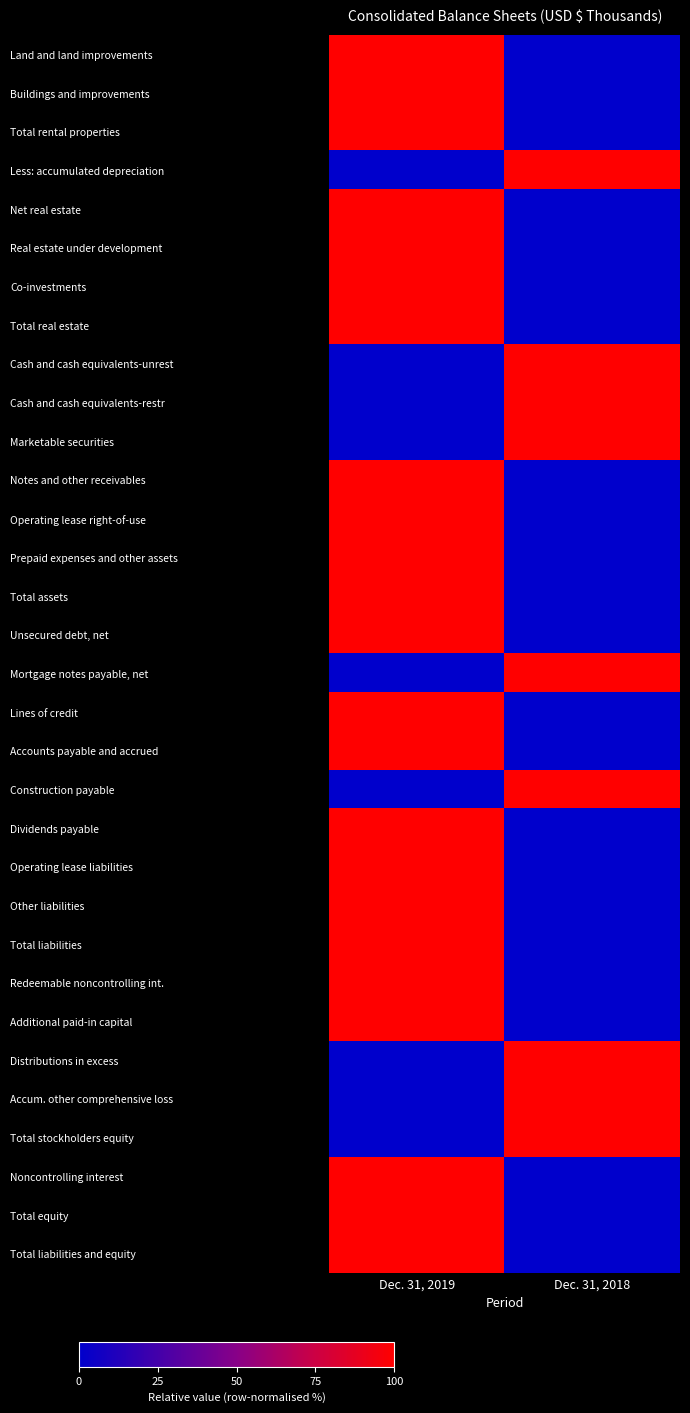

Reading left to right, list all the values displayed in this chart.

Land and land improvements: Dec. 31, 2019=1	Dec. 31, 2018=0
Buildings and improvements: Dec. 31, 2019=1	Dec. 31, 2018=0
Total rental properties: Dec. 31, 2019=1	Dec. 31, 2018=0
Less: accumulated depreciation: Dec. 31, 2019=0	Dec. 31, 2018=1
Net real estate: Dec. 31, 2019=1	Dec. 31, 2018=0
Real estate under development: Dec. 31, 2019=1	Dec. 31, 2018=0
Co-investments: Dec. 31, 2019=1	Dec. 31, 2018=0
Total real estate: Dec. 31, 2019=1	Dec. 31, 2018=0
Cash and cash equivalents-unrest: Dec. 31, 2019=0	Dec. 31, 2018=1
Cash and cash equivalents-restr: Dec. 31, 2019=0	Dec. 31, 2018=1
Marketable securities: Dec. 31, 2019=0	Dec. 31, 2018=1
Notes and other receivables: Dec. 31, 2019=1	Dec. 31, 2018=0
Operating lease right-of-use: Dec. 31, 2019=1	Dec. 31, 2018=0
Prepaid expenses and other assets: Dec. 31, 2019=1	Dec. 31, 2018=0
Total assets: Dec. 31, 2019=1	Dec. 31, 2018=0
Unsecured debt, net: Dec. 31, 2019=1	Dec. 31, 2018=0
Mortgage notes payable, net: Dec. 31, 2019=0	Dec. 31, 2018=1
Lines of credit: Dec. 31, 2019=1	Dec. 31, 2018=0
Accounts payable and accrued: Dec. 31, 2019=1	Dec. 31, 2018=0
Construction payable: Dec. 31, 2019=0	Dec. 31, 2018=1
Dividends payable: Dec. 31, 2019=1	Dec. 31, 2018=0
Operating lease liabilities: Dec. 31, 2019=1	Dec. 31, 2018=0
Other liabilities: Dec. 31, 2019=1	Dec. 31, 2018=0
Total liabilities: Dec. 31, 2019=1	Dec. 31, 2018=0
Redeemable noncontrolling int.: Dec. 31, 2019=1	Dec. 31, 2018=0
Additional paid-in capital: Dec. 31, 2019=1	Dec. 31, 2018=0
Distributions in excess: Dec. 31, 2019=0	Dec. 31, 2018=1
Accum. other comprehensive loss: Dec. 31, 2019=0	Dec. 31, 2018=1
Total stockholders equity: Dec. 31, 2019=0	Dec. 31, 2018=1
Noncontrolling interest: Dec. 31, 2019=1	Dec. 31, 2018=0
Total equity: Dec. 31, 2019=1	Dec. 31, 2018=0
Total liabilities and equity: Dec. 31, 2019=1	Dec. 31, 2018=0